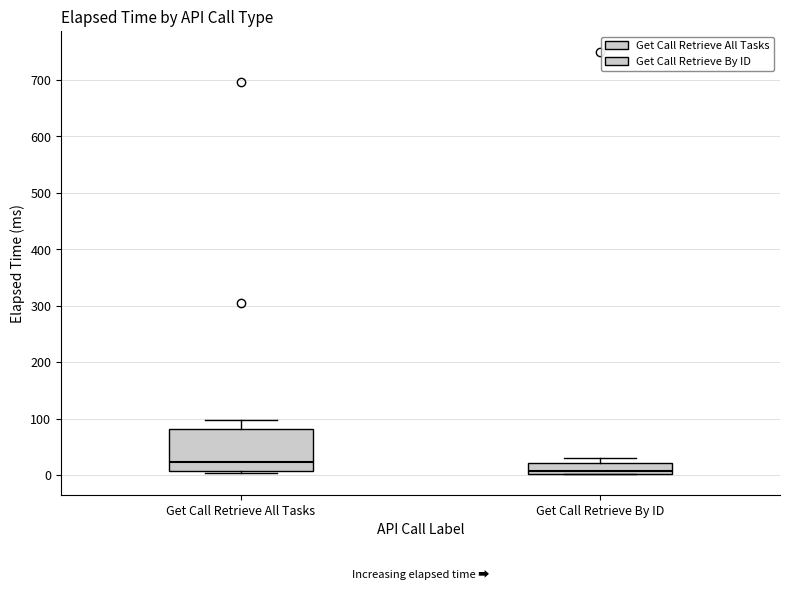

Where is the lower edge of the box for Get Call Retrieve By ID on the y-axis? The values are not printed on the chart, so give them approximately, as read against the axis.

0